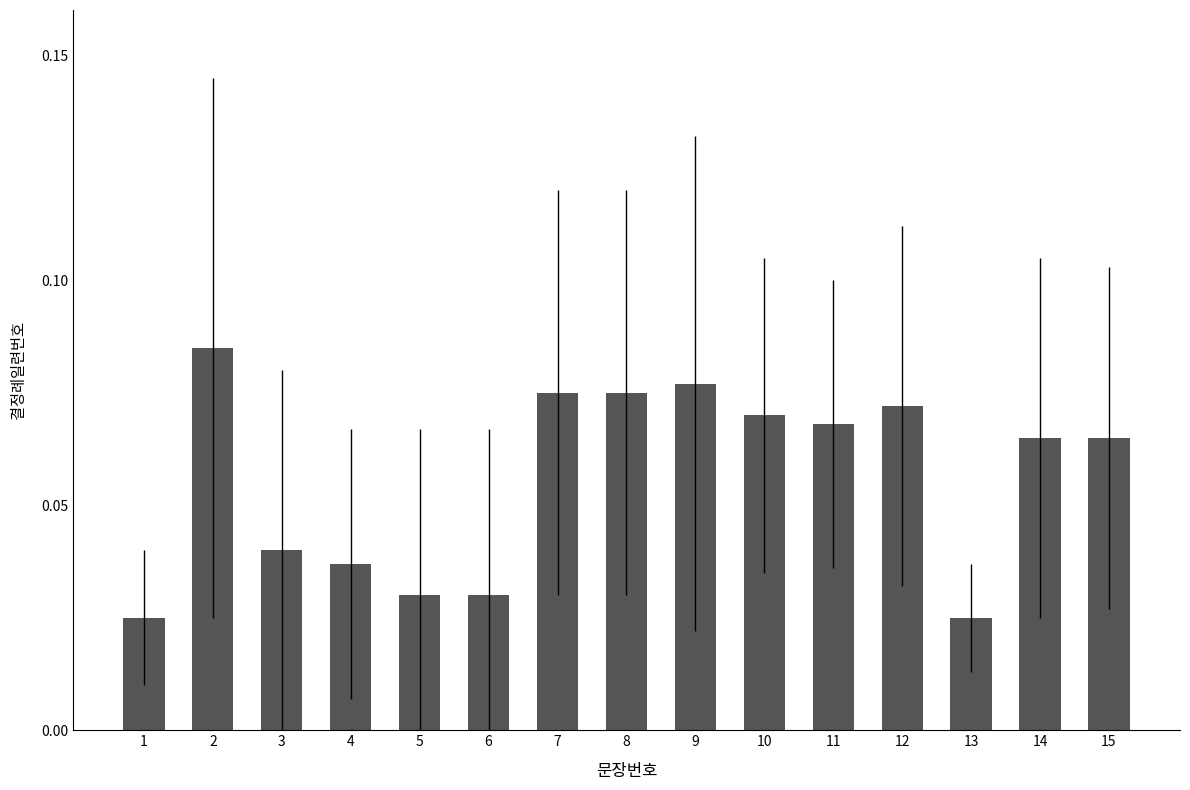

Is it true that the value at 9 is 0.0?

False